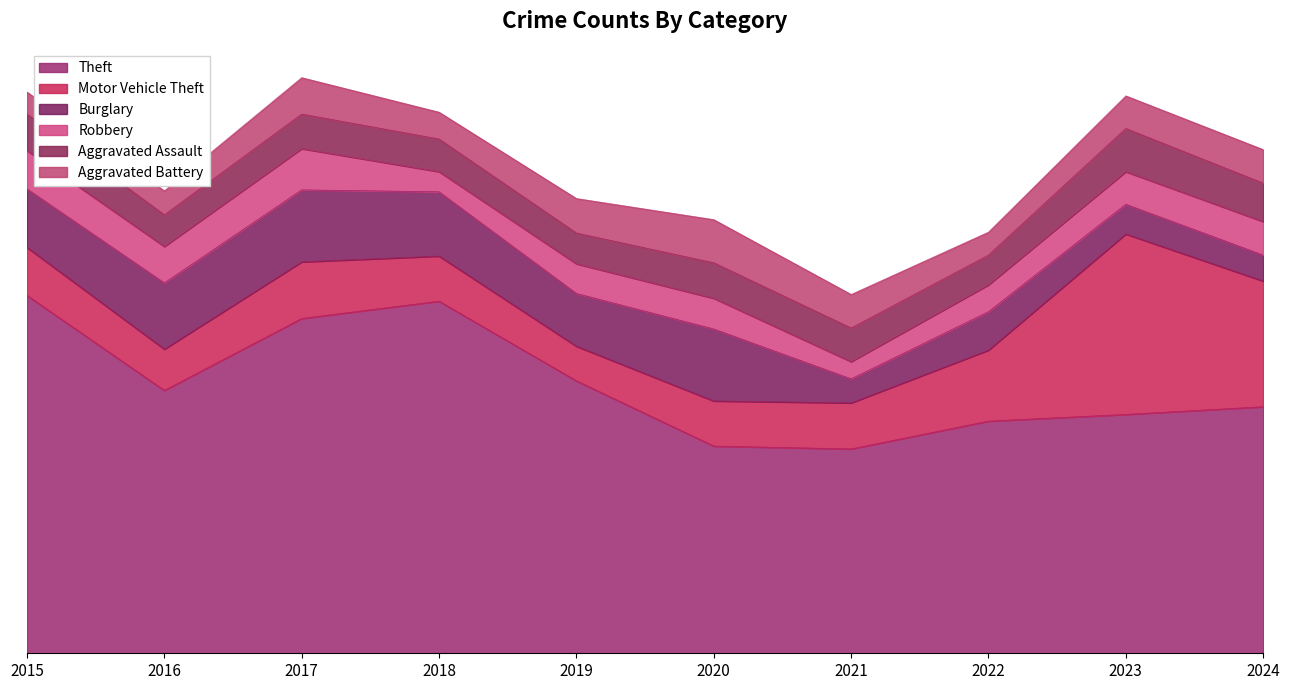

Which category has the highest value in the Aggravated Assault series?

2023